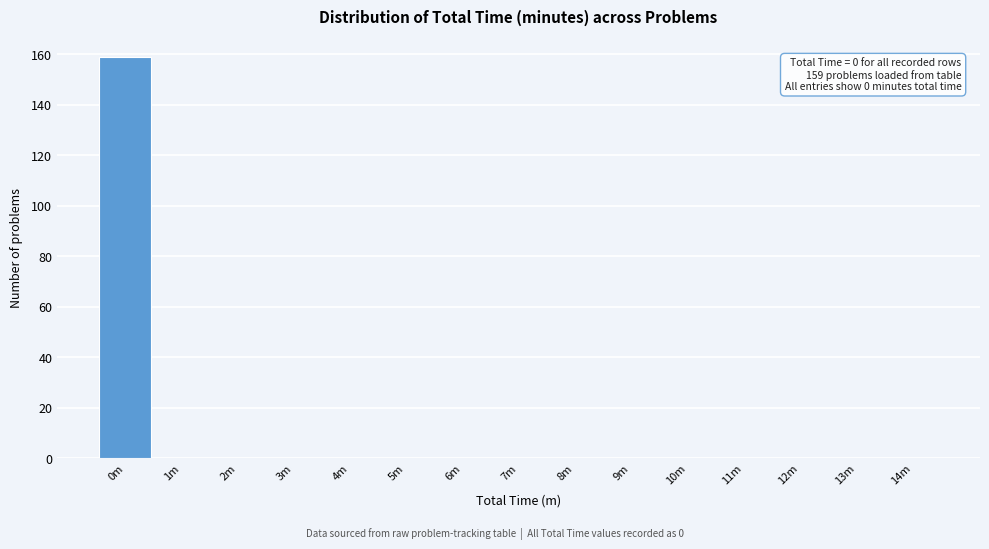

Reading right to left, transcribe all the data shown in this chart.

14m=0	13m=0	12m=0	11m=0	10m=0	9m=0	8m=0	7m=0	6m=0	5m=0	4m=0	3m=0	2m=0	1m=0	0m=159